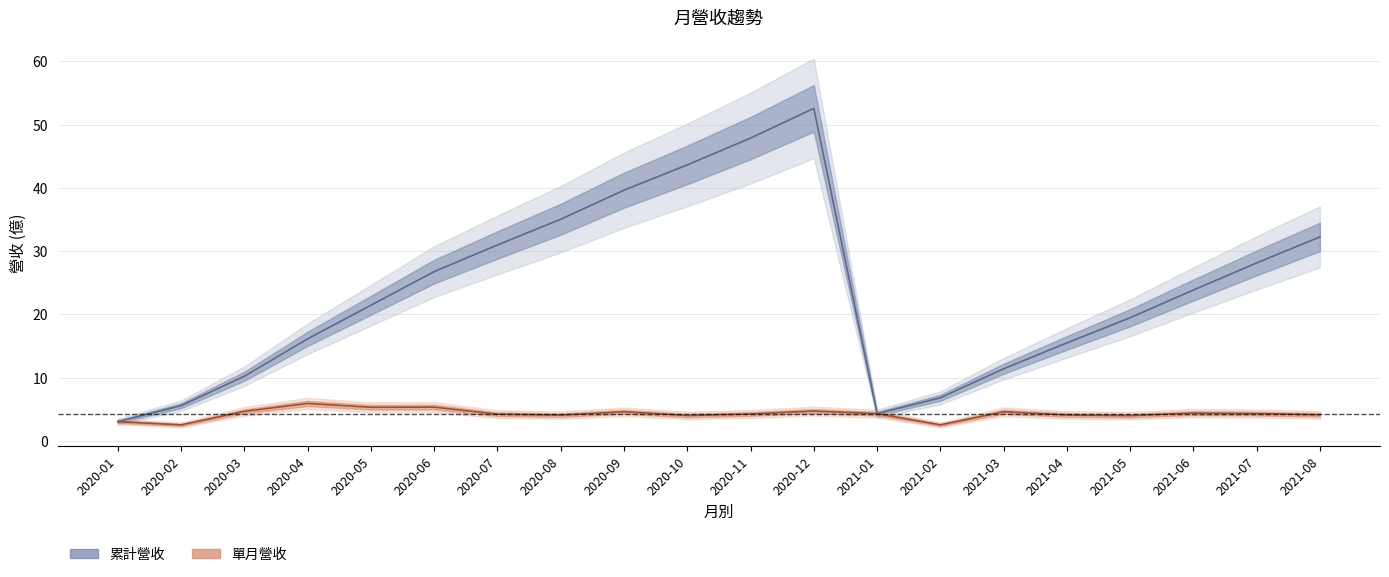

What is the approximate value of 單月營收 at 2020-05?

5.3